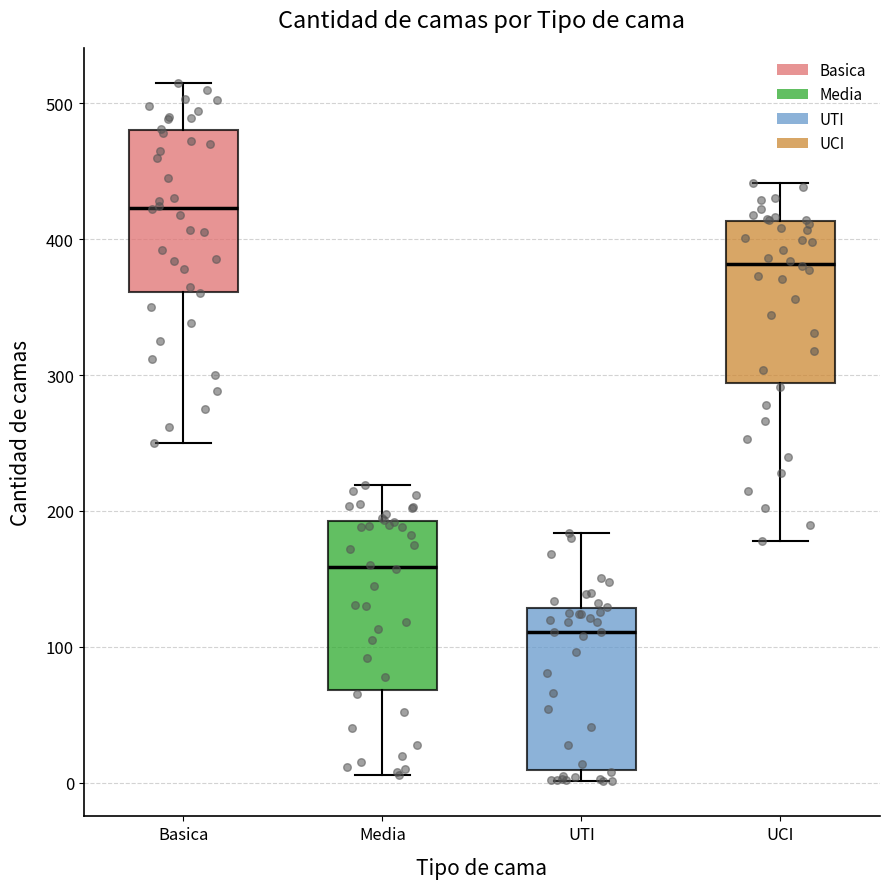

Reading left to right, transcribe this box plot: for each box, give where its median line is, the range the box spans, and where its two whiskers end, as read against the y-axis. The values are not printed on the chart, so give them approximately, as read against the axis.

Basica: median 420, box 360 to 480, whiskers 250 to 520
Media: median 160, box 70 to 190, whiskers 10 to 220
UTI: median 110, box 10 to 130, whiskers 0 to 180
UCI: median 380, box 290 to 410, whiskers 180 to 440